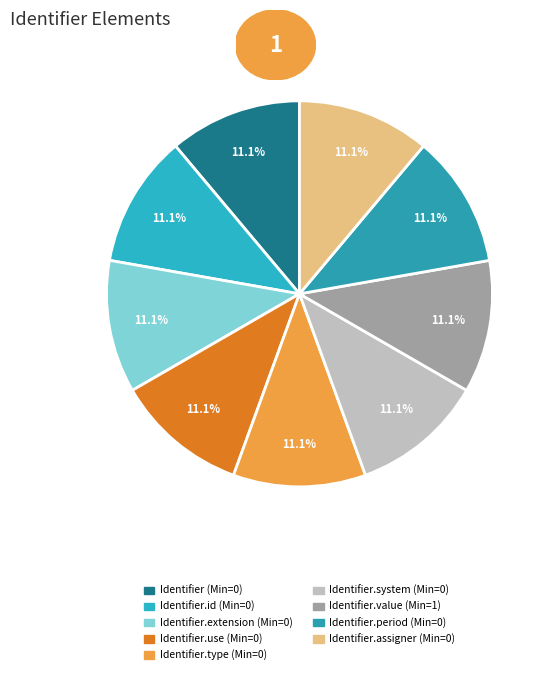

To the nearest percent, what is the difference between the largest and smallest slice percentages?

0%